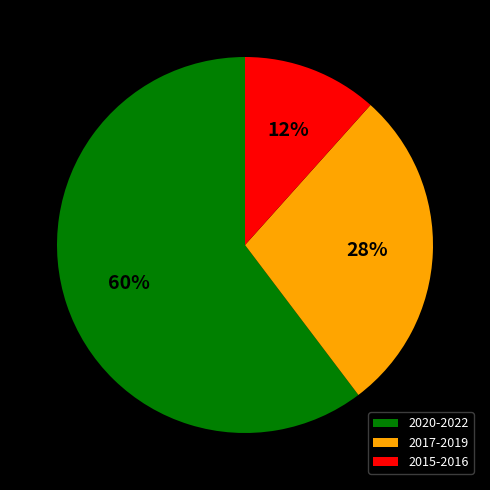

To the nearest percent, what percentage of the pie is 2020-2022?

60%